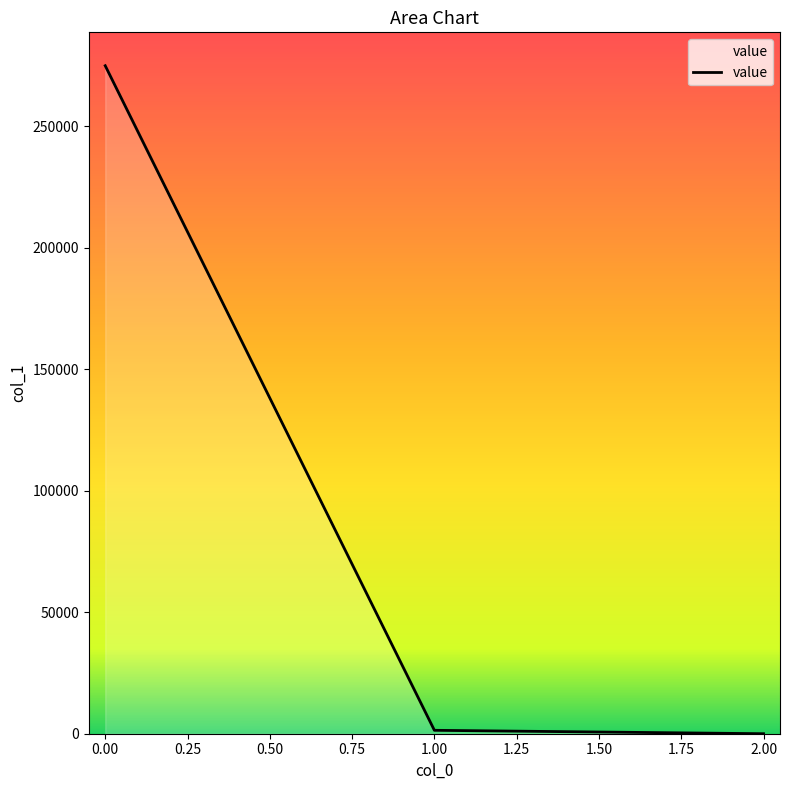

What position from the left is 0.00?

1